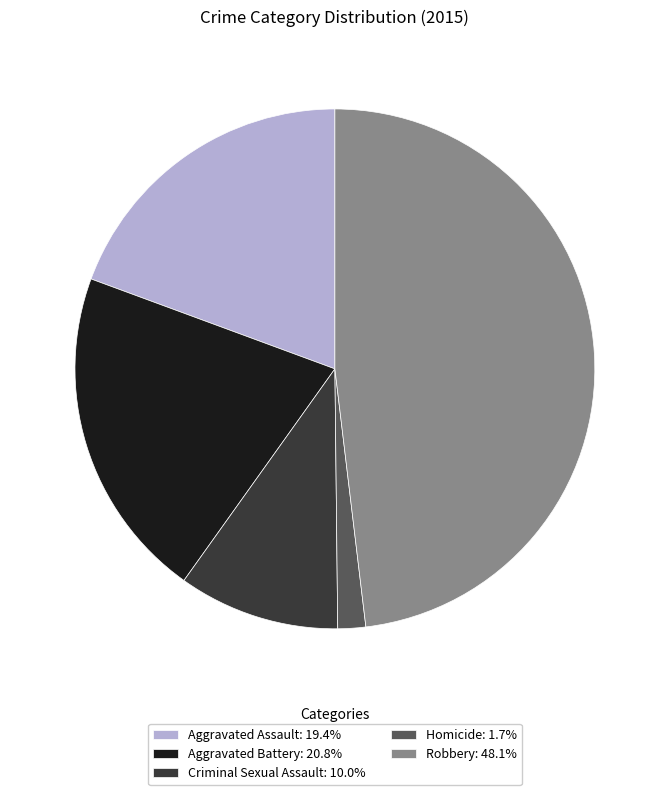

True or false: Aggravated Battery accounts for 10% of the total.

False